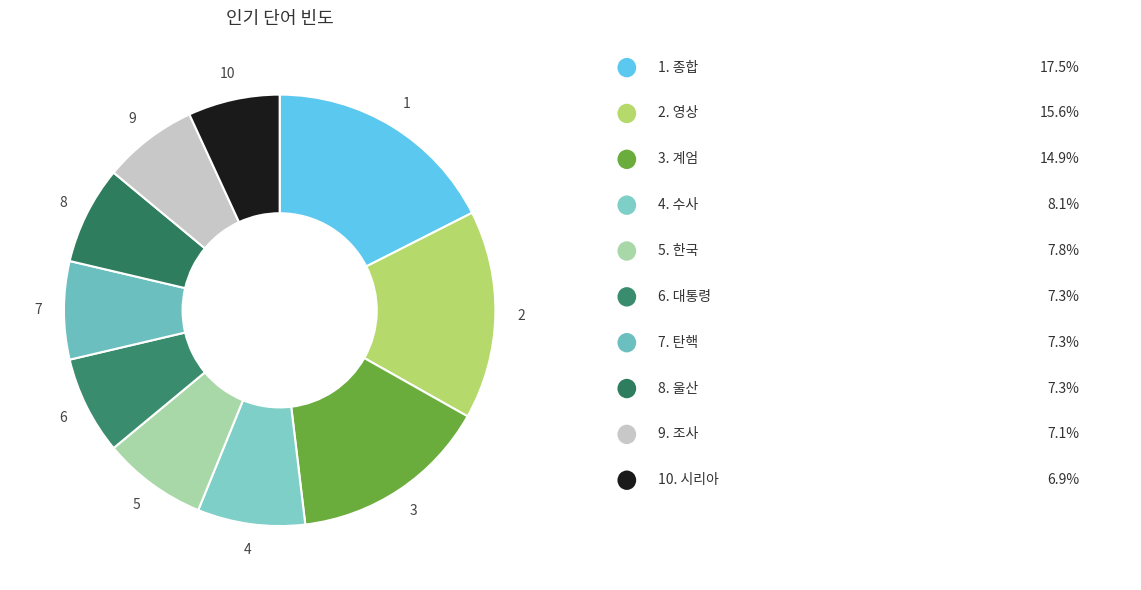

Count the number of slices in the pie.

10